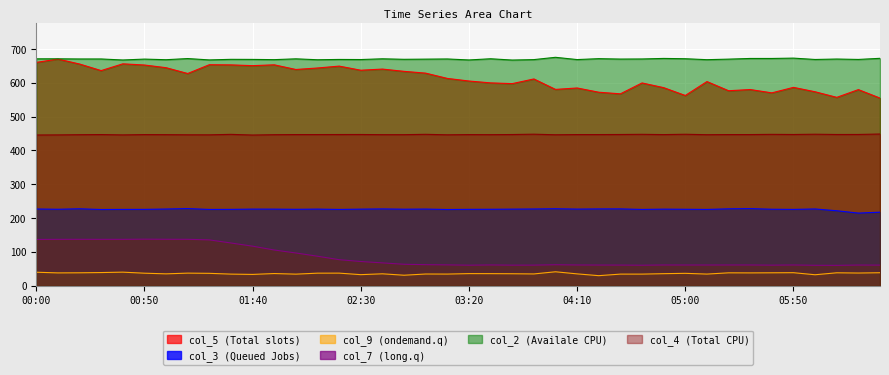

True or false: col_3 has more than 0 points higher than both neighbors.

True